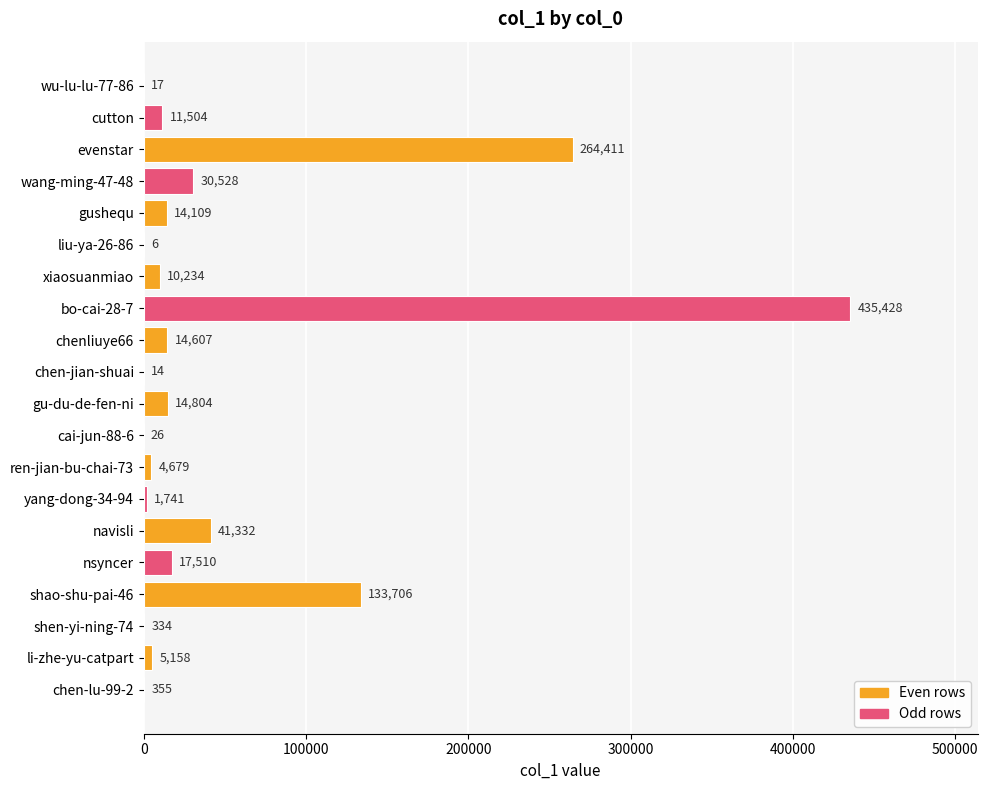

At which category does the chart reach its peak across all series?

bo-cai-28-7